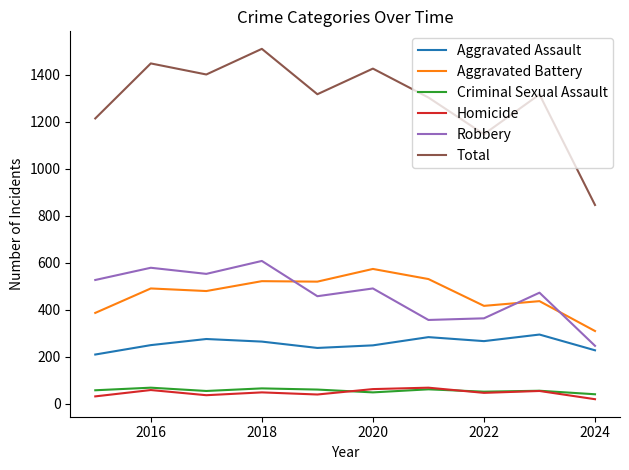

What is the maximum value for Homicide?

69